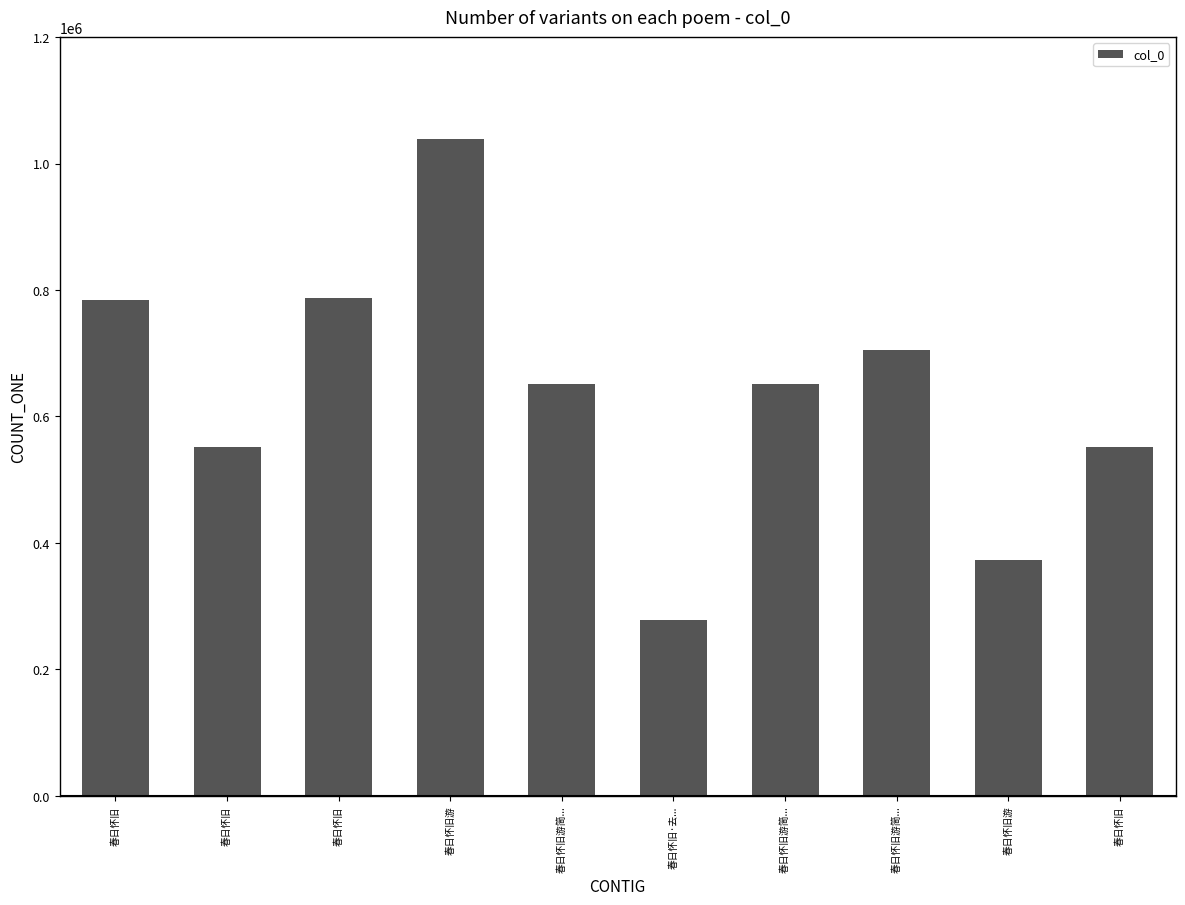

How many series are shown in this chart?

1